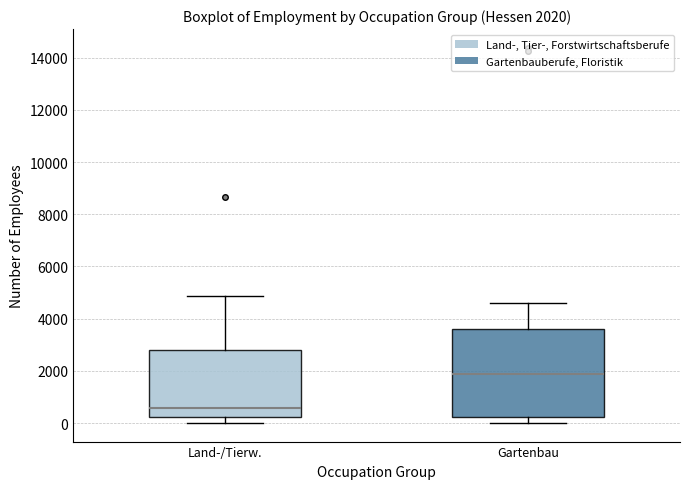

Which box's median line is the highest?

Gartenbau